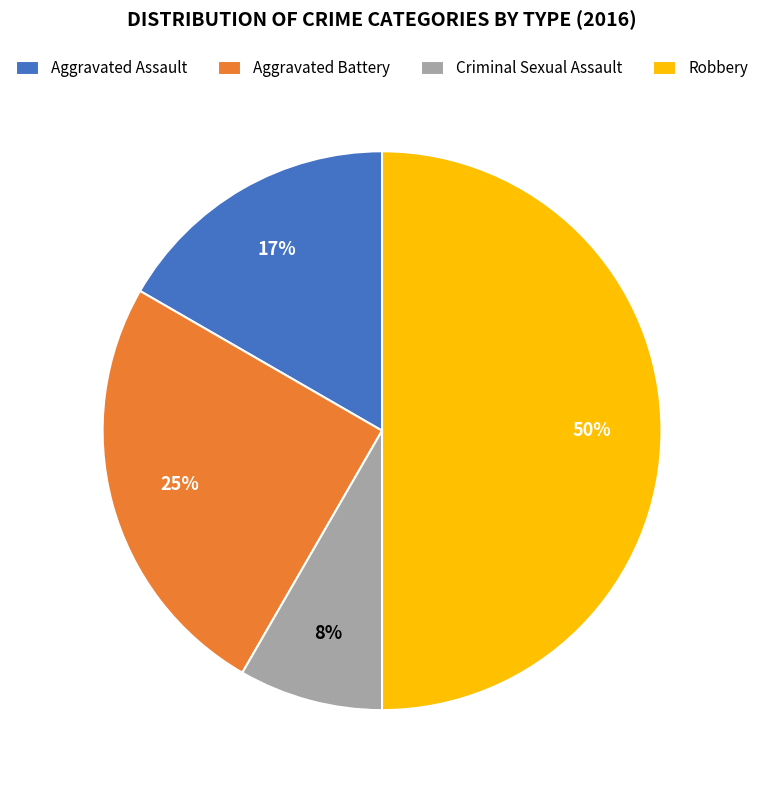

How many segments does this pie chart have?

4